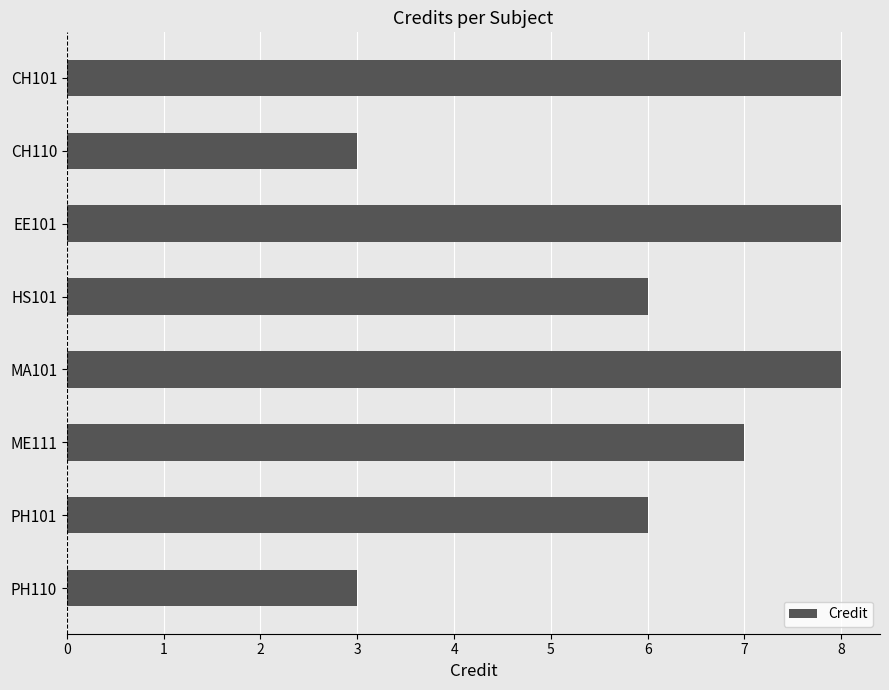

How many bars are there in total?

8